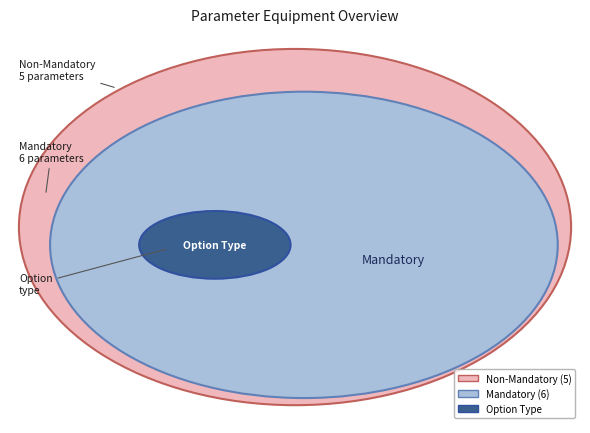

Does any single category account for the majority?

No